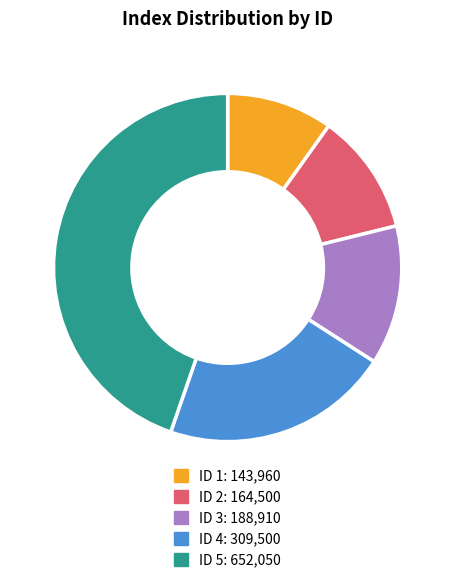

Is there a majority slice in this chart?

No